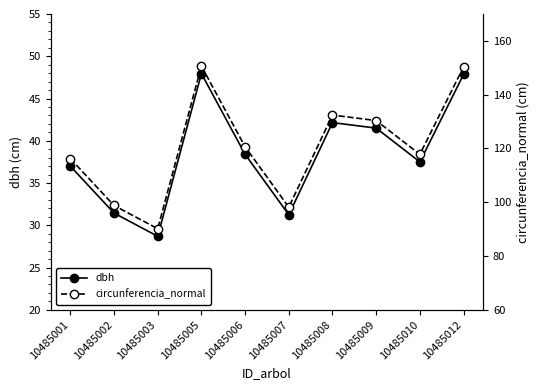

What is the difference between the highest and lowest values at 10485005?

102.7